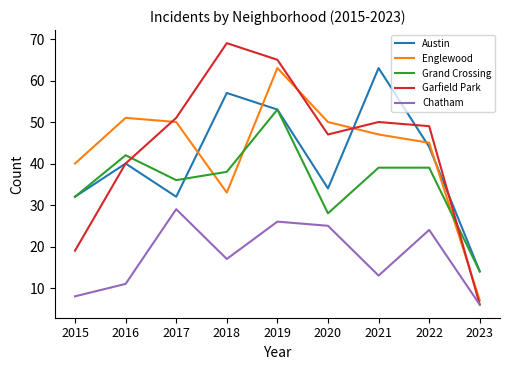

In Garfield Park, how many points are lower than both neighbors (excluding endpoints)?

1